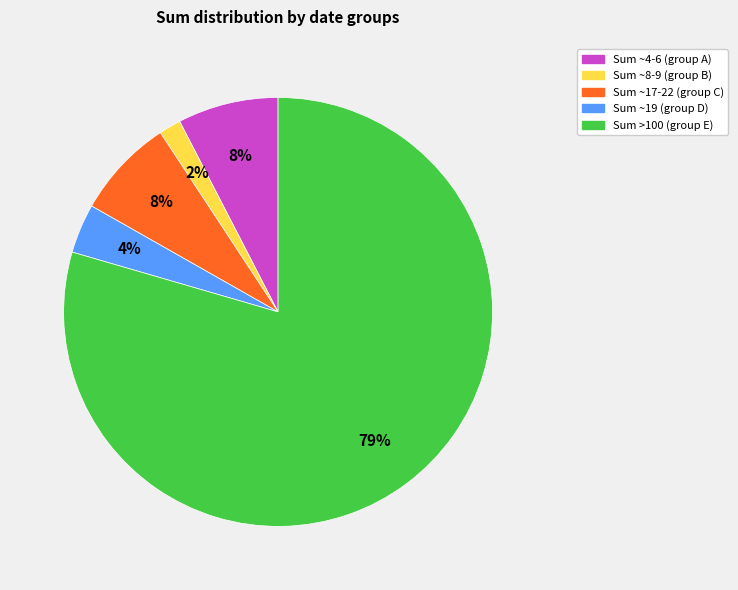

Does any single category account for the majority?

Yes